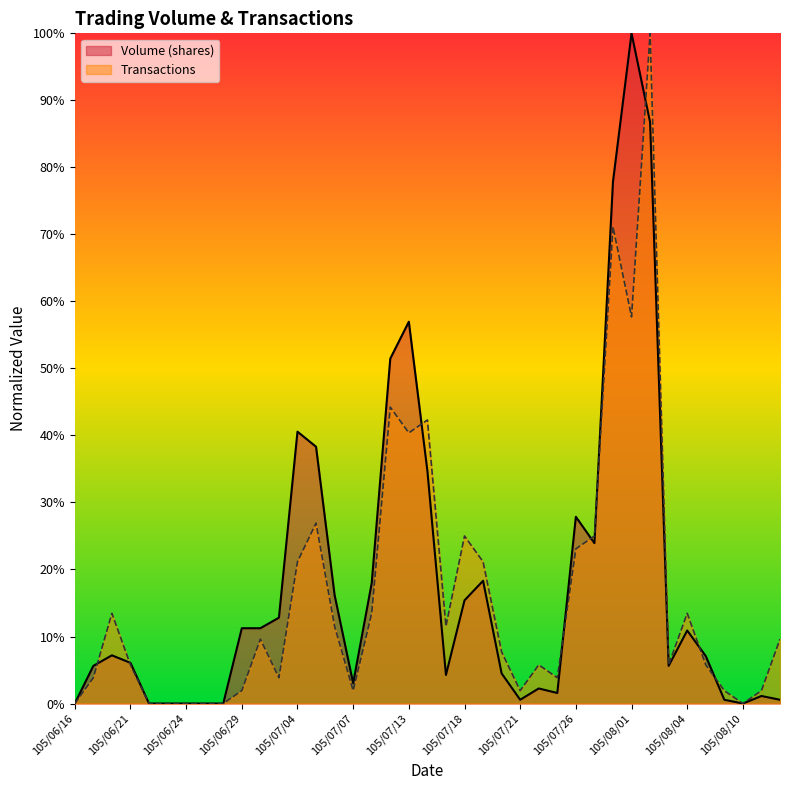

Rank the categories by Volume (shares) value from highest to lowest.

105/08/01, 105/08/02, 105/07/29, 105/07/13, 105/07/12, 105/07/04, 105/07/05, 105/07/14, 105/07/26, 105/07/27, 105/07/19, 105/07/11, 105/07/06, 105/07/18, 105/07/01, 105/06/29, 105/06/30, 105/08/04, 105/06/20, 105/08/05, 105/06/21, 105/06/17, 105/08/03, 105/07/20, 105/07/15, 105/07/07, 105/07/22, 105/07/25, 105/08/11, 105/07/21, 105/08/09, 105/08/12, 105/06/16, 105/06/22, 105/06/23, 105/06/24, 105/06/27, 105/06/28, 105/08/10